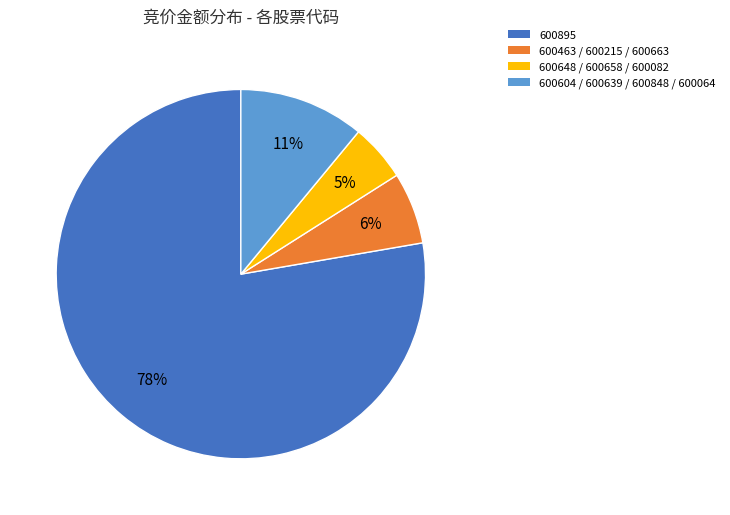

What is the largest slice in the pie chart?

600895